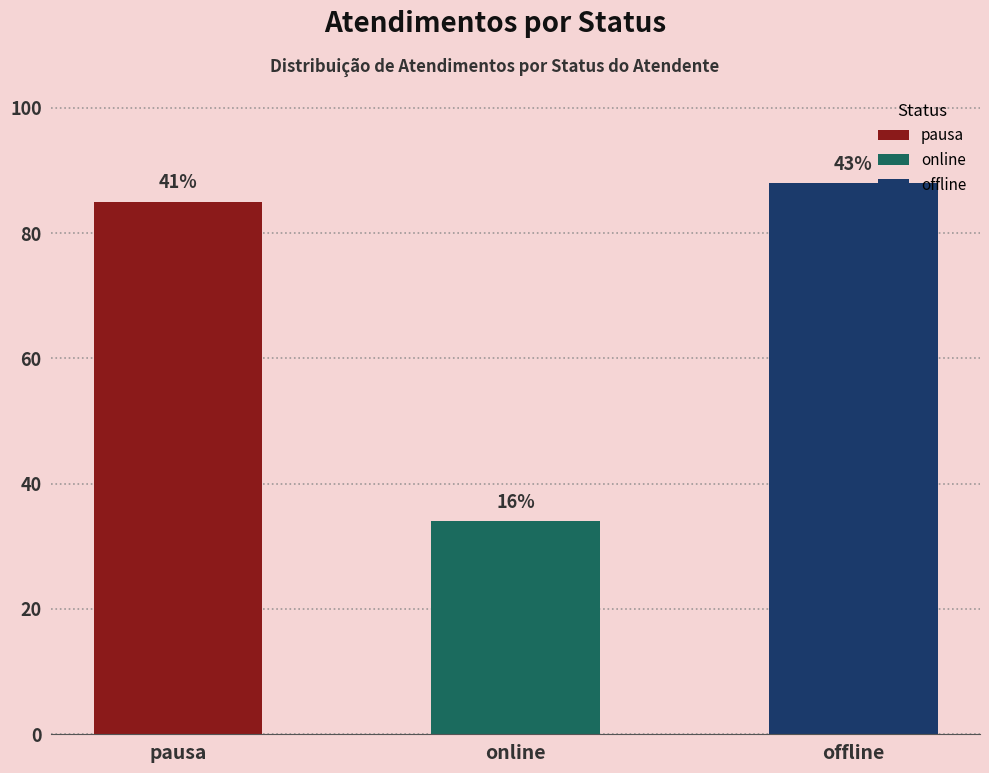

How many bars are there in total?

3